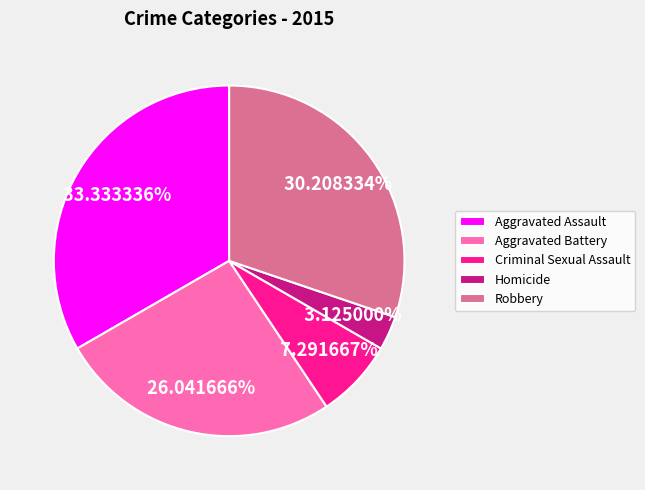

Is there any slice that represents more than half of the pie?

No